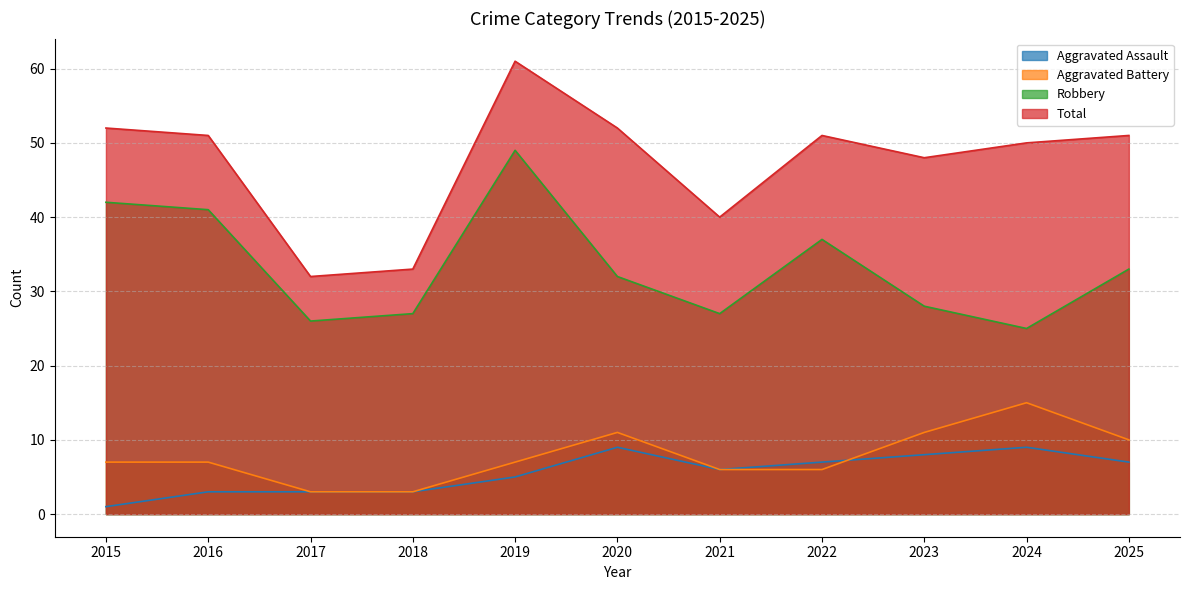

The value of Total at 2019 is 61. True or false?

True